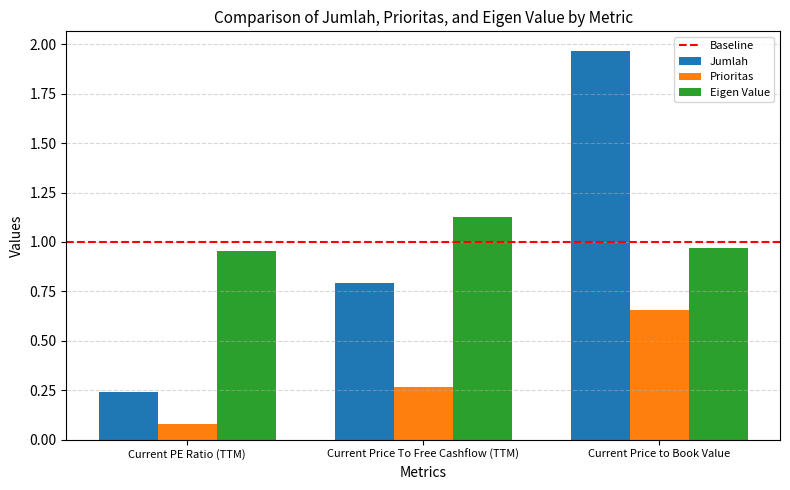

At which label does Prioritas reach its minimum?

Current PE Ratio (TTM)